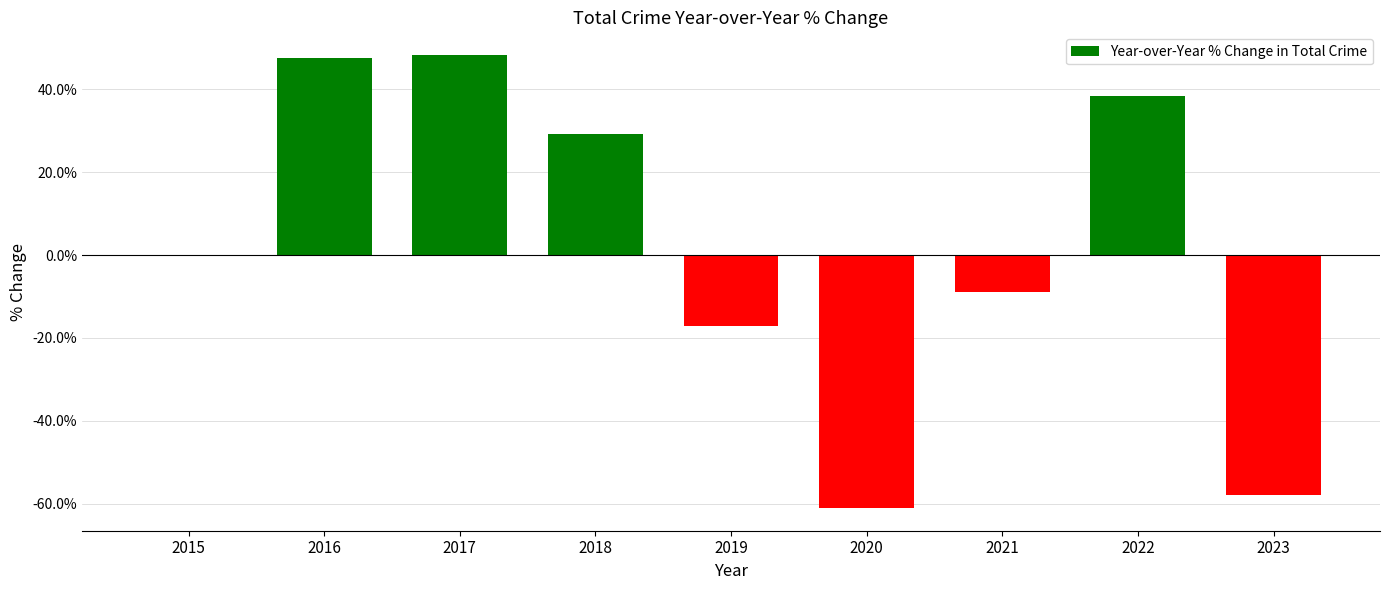

What is the greatest value displayed?

48.3